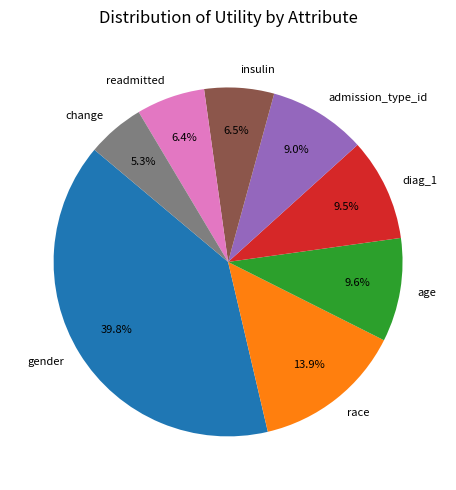

To the nearest percent, what is the difference between the change and age slice percentages?

4%